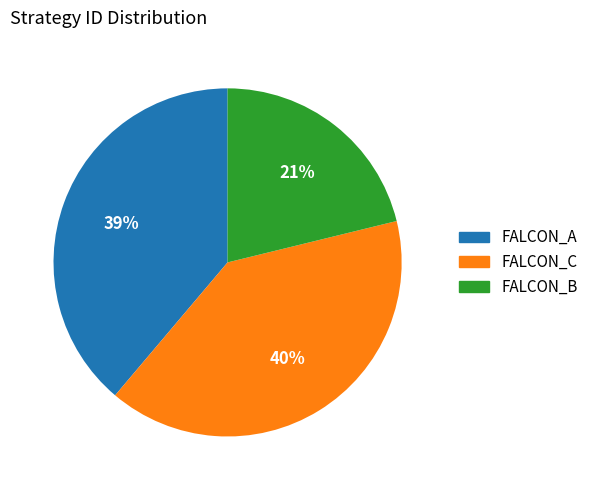

Do FALCON_C and FALCON_A together represent more than half of the pie?

Yes